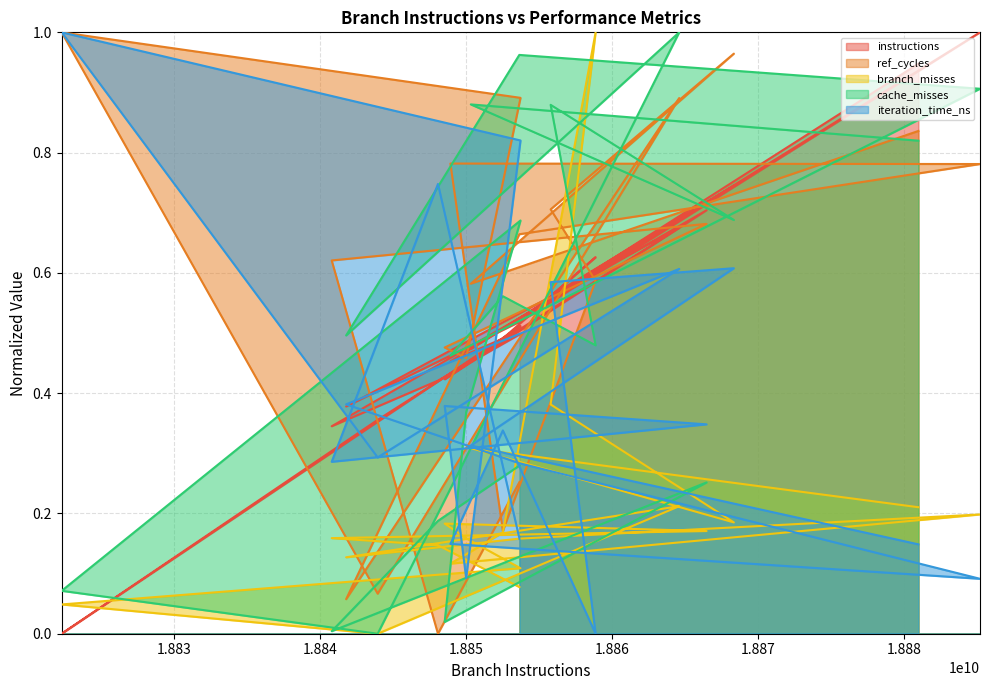

After their last crossing, which series has the higher values: iteration_time_ns or cache_misses?

cache_misses